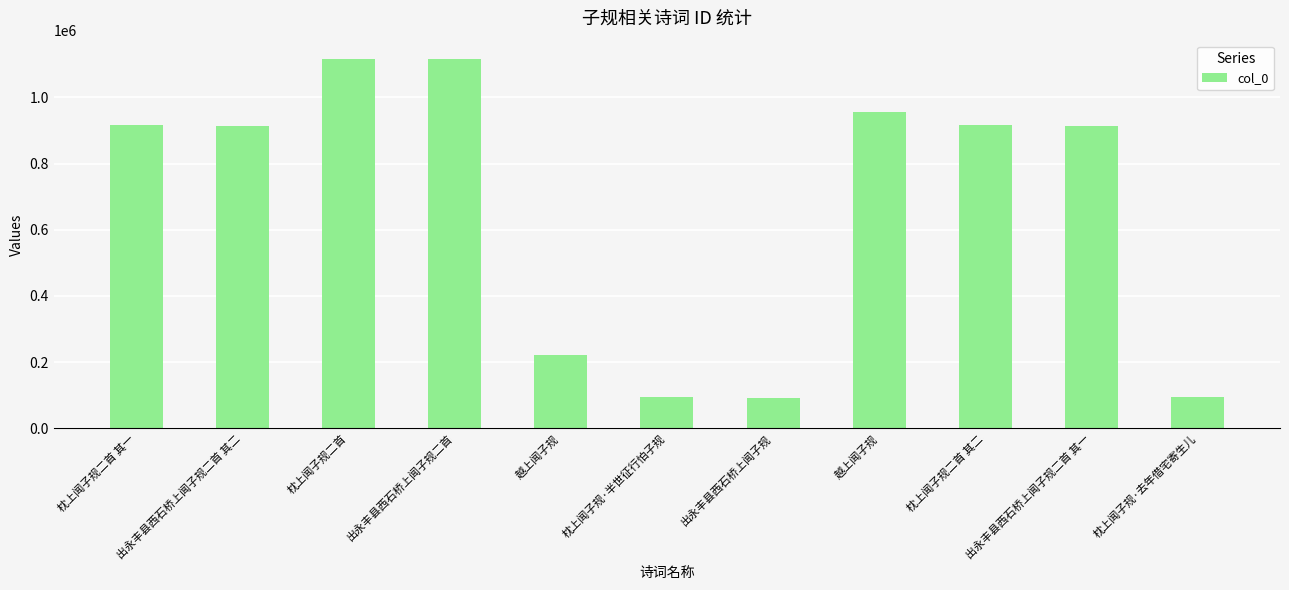

What is the label of the 11th bar from the right?

枕上闻子规二首 其一